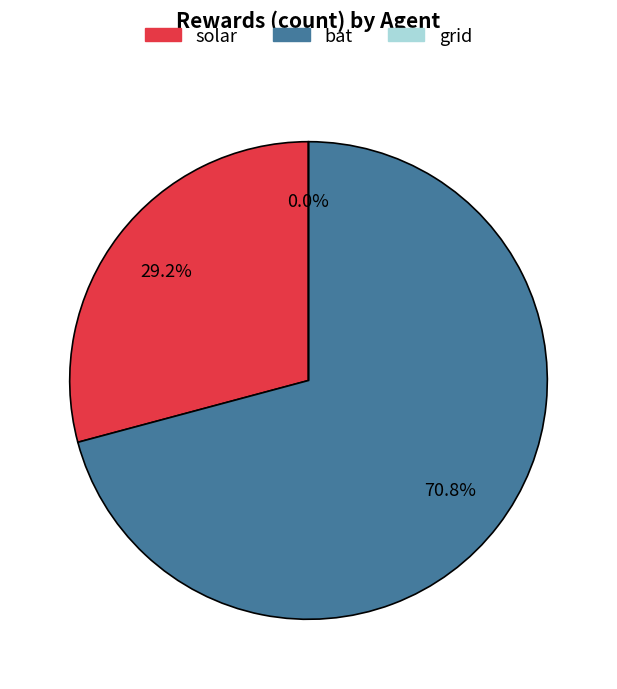

To the nearest percent, what is the average slice percentage?

33%